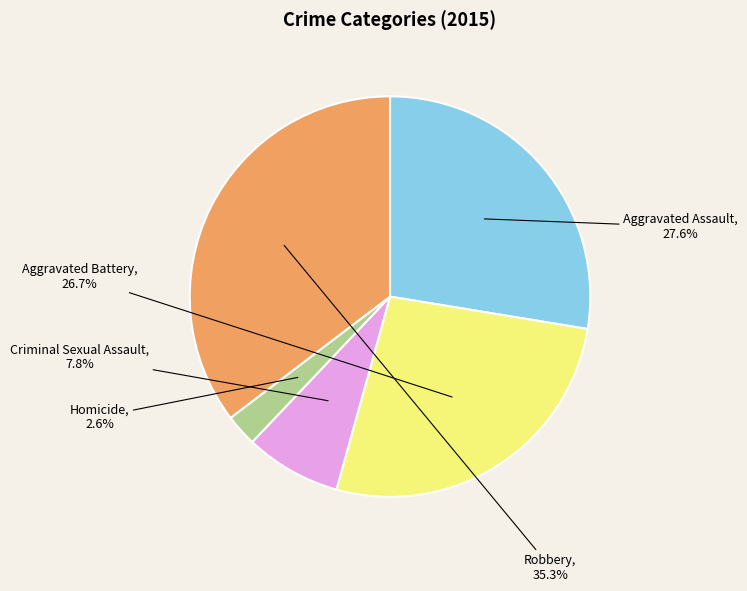

To the nearest percent, what is the difference between the largest and smallest slice percentages?

33%